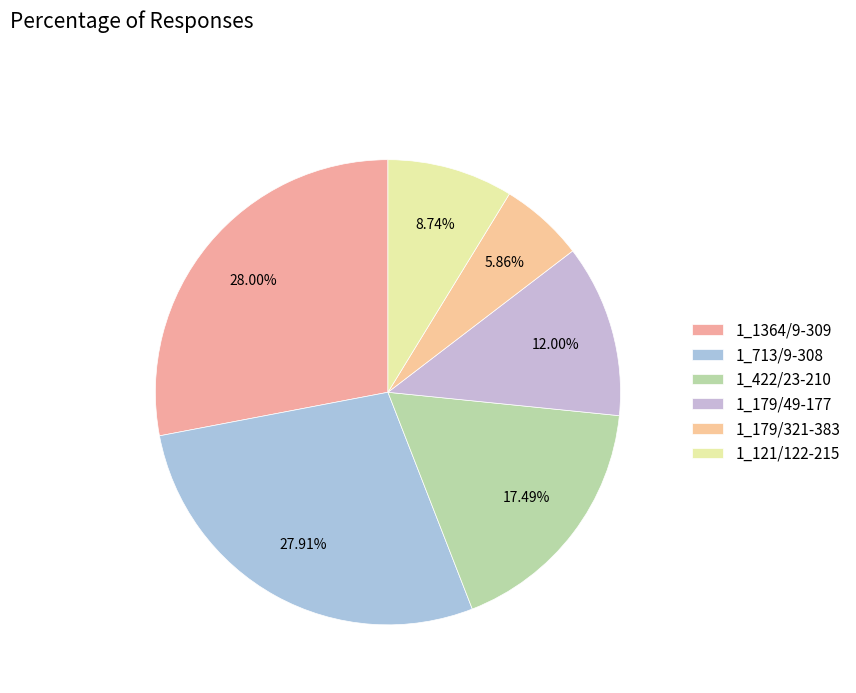

True or false: 1_121/122-215 accounts for 9% of the total.

True